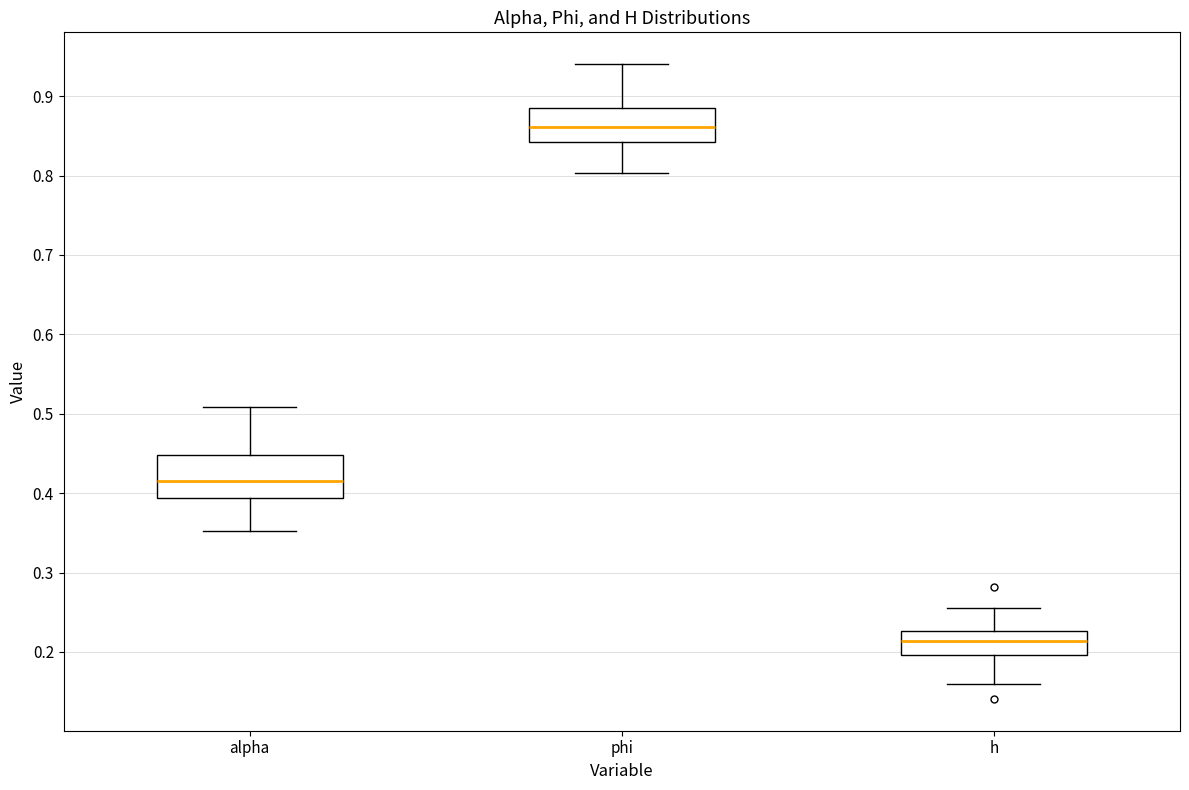

Comparing the boxes themselves (not the whiskers), which one is the tallest?

alpha